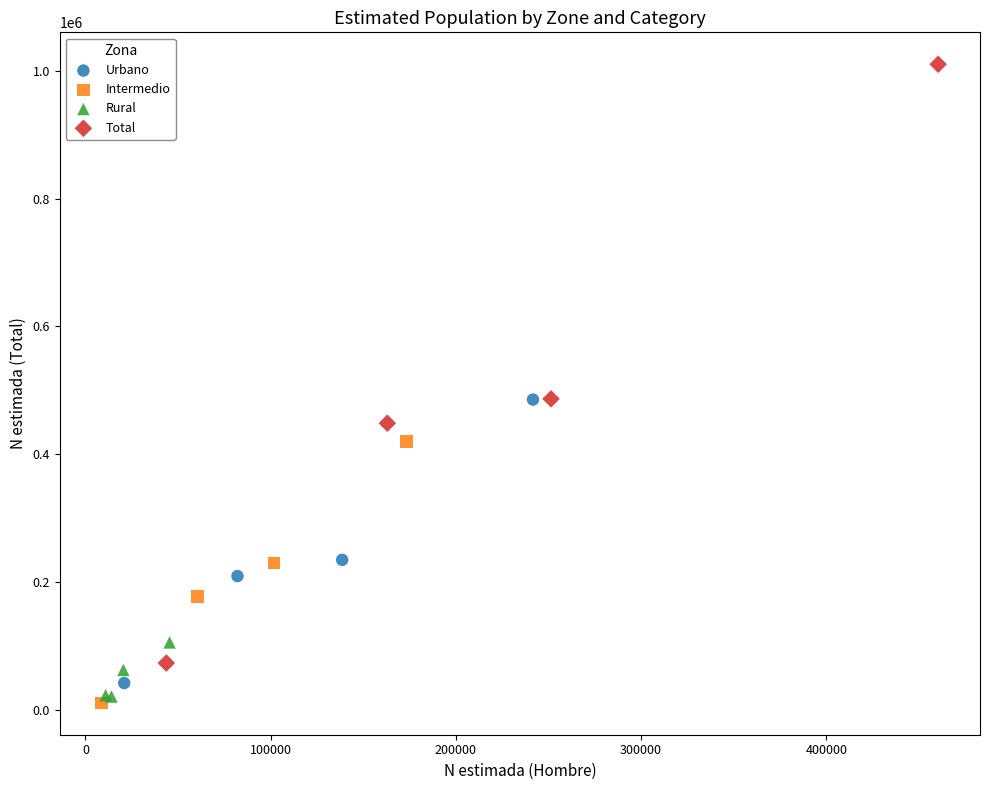

Which series reaches the maximum Y coordinate?

Total